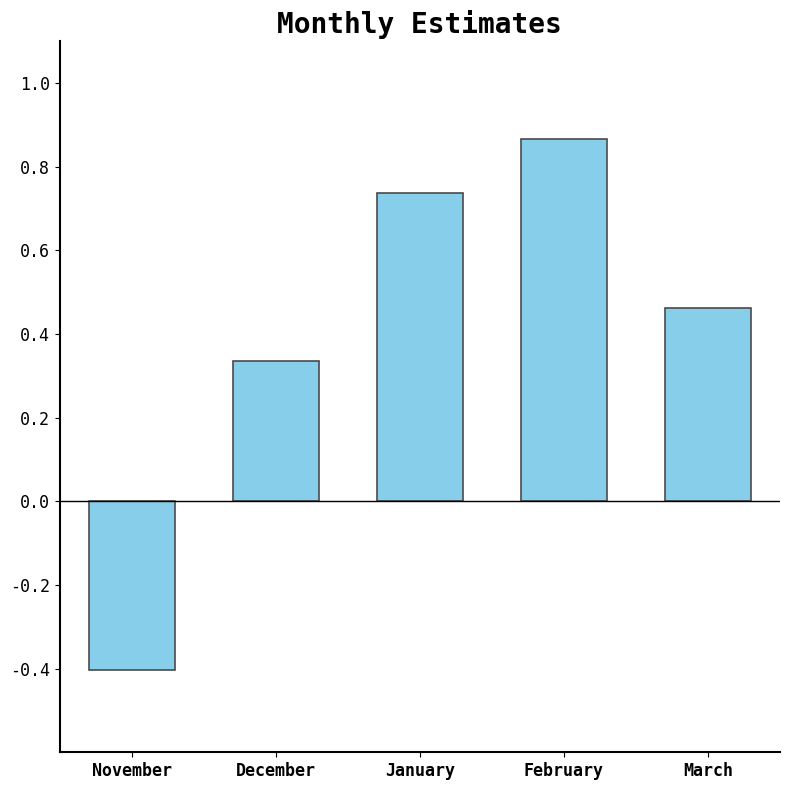

Is it true that the value at November is -0.2?

False